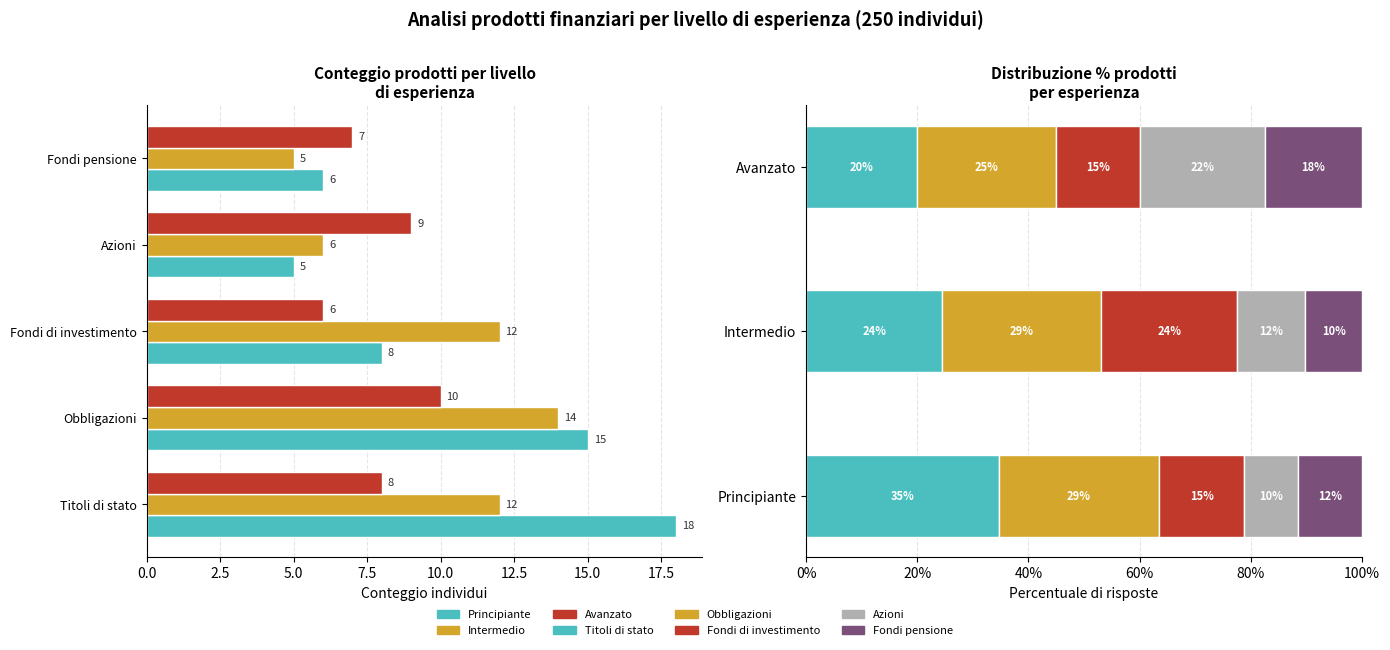

What is the value of the Titoli di stato bar at the 1st from the left?

34.6